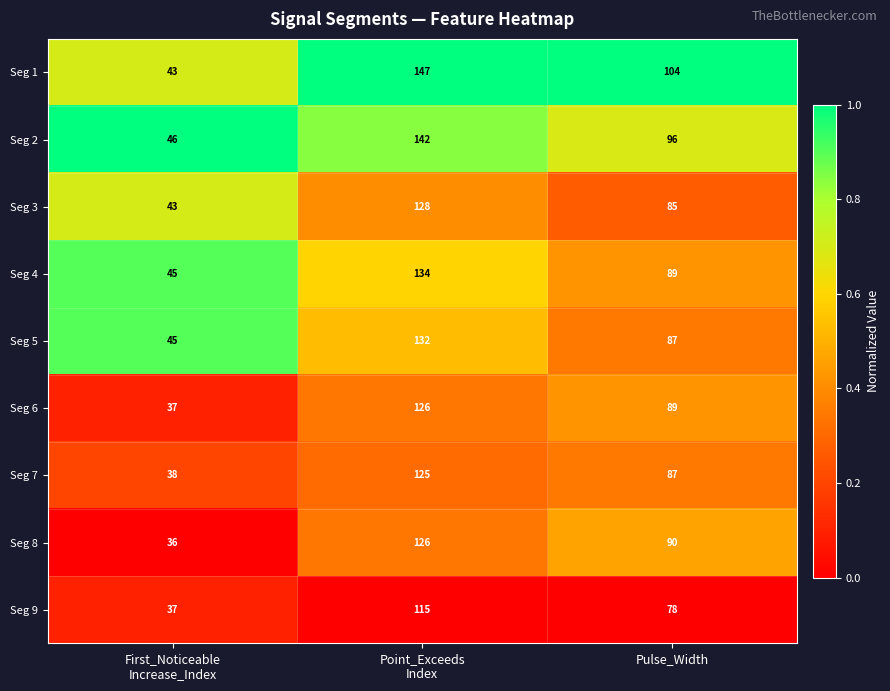

What is the difference between the maximum and minimum values in the Seg 2 series?

96